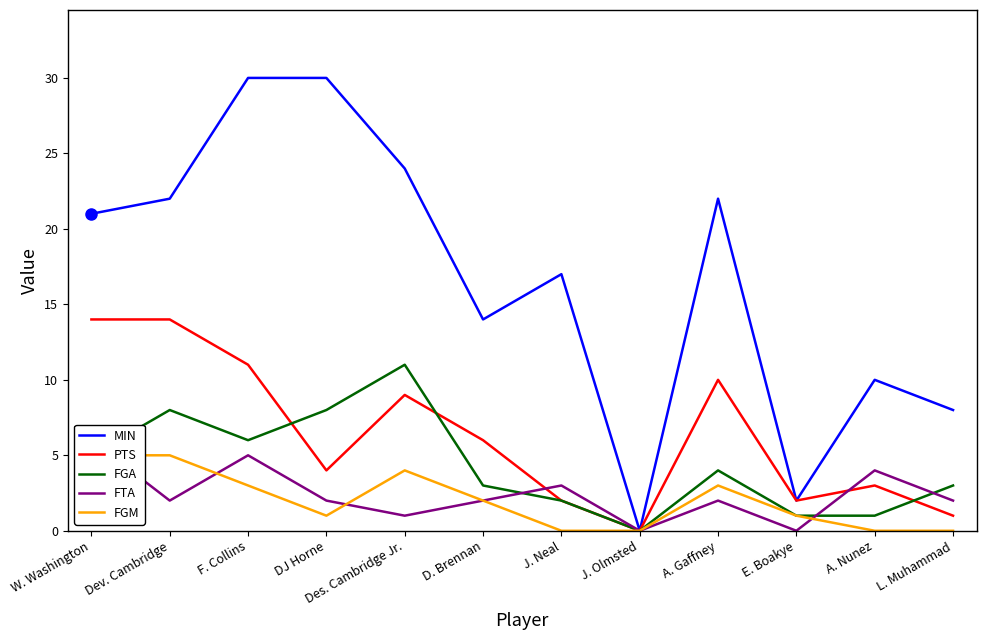

Which series has the largest range (max minus min)?

MIN